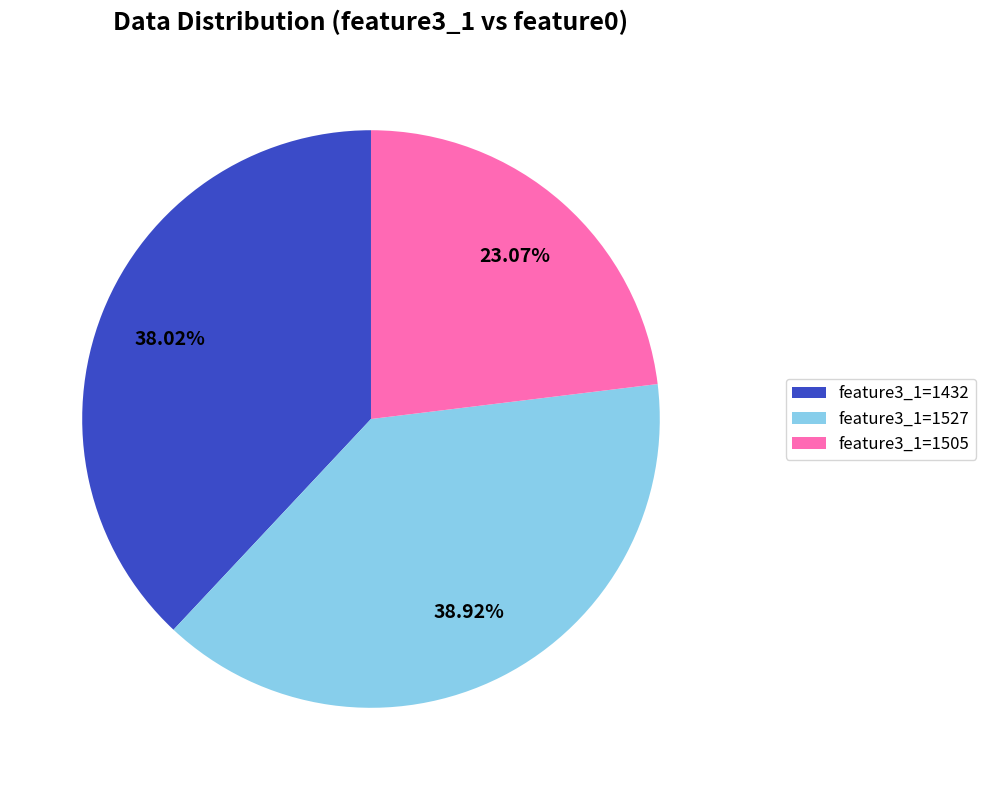

Combined, do feature3_1=1527 and feature3_1=1432 account for over 50%?

Yes